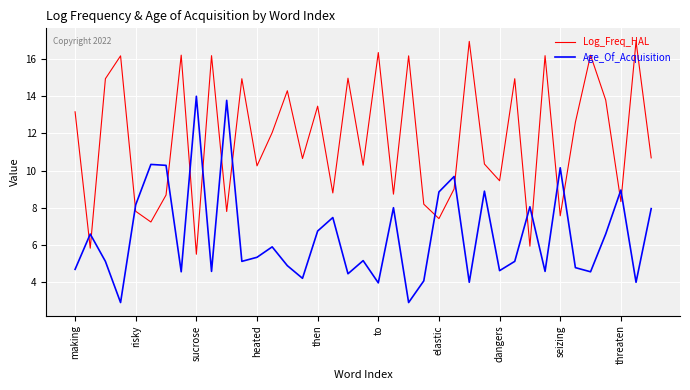

How many times do Age_Of_Acquisition and Log_Freq_HAL cross each other?

16